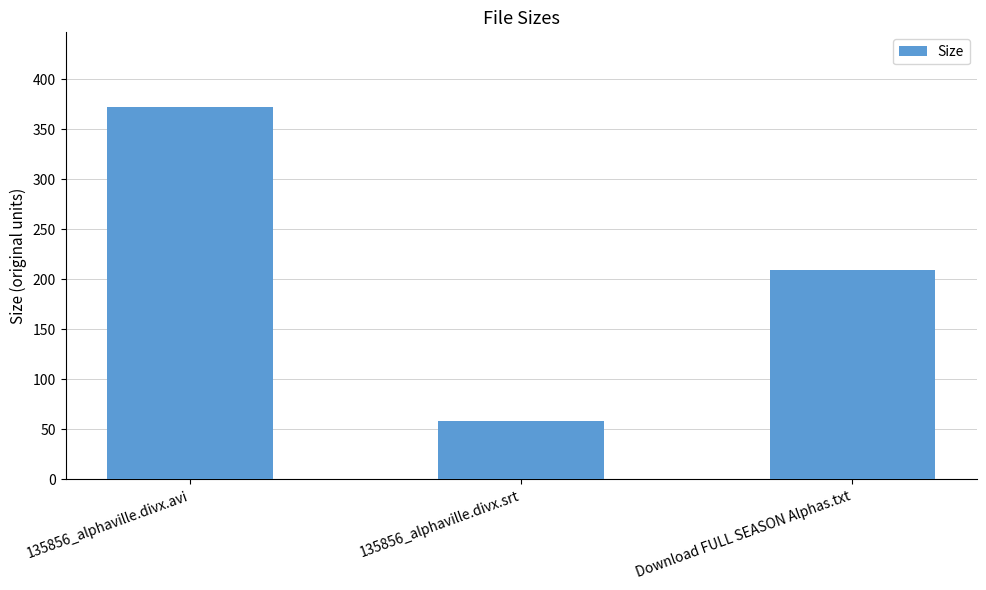

How many values are below 209?

1